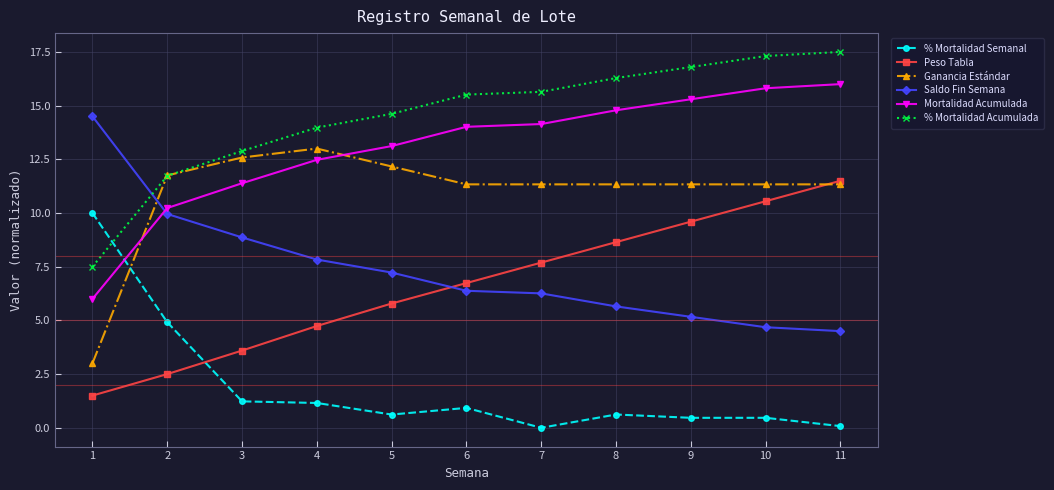

Where is Mortalidad Acumulada nearest to the value 11?

3